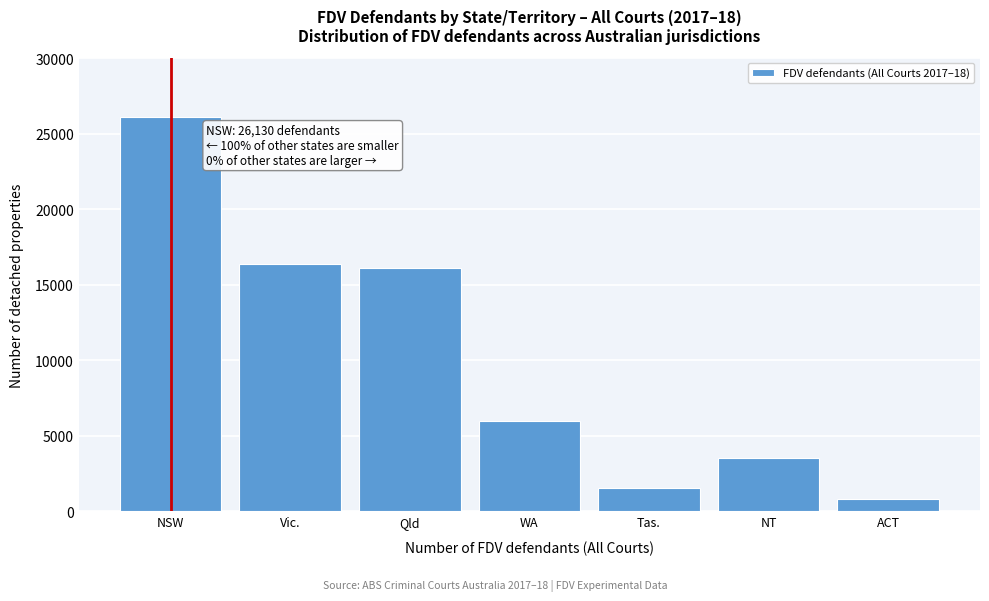

Reading right to left, list all the values displayed in this chart.

814	3526	1574	5967	16112	16357	26130